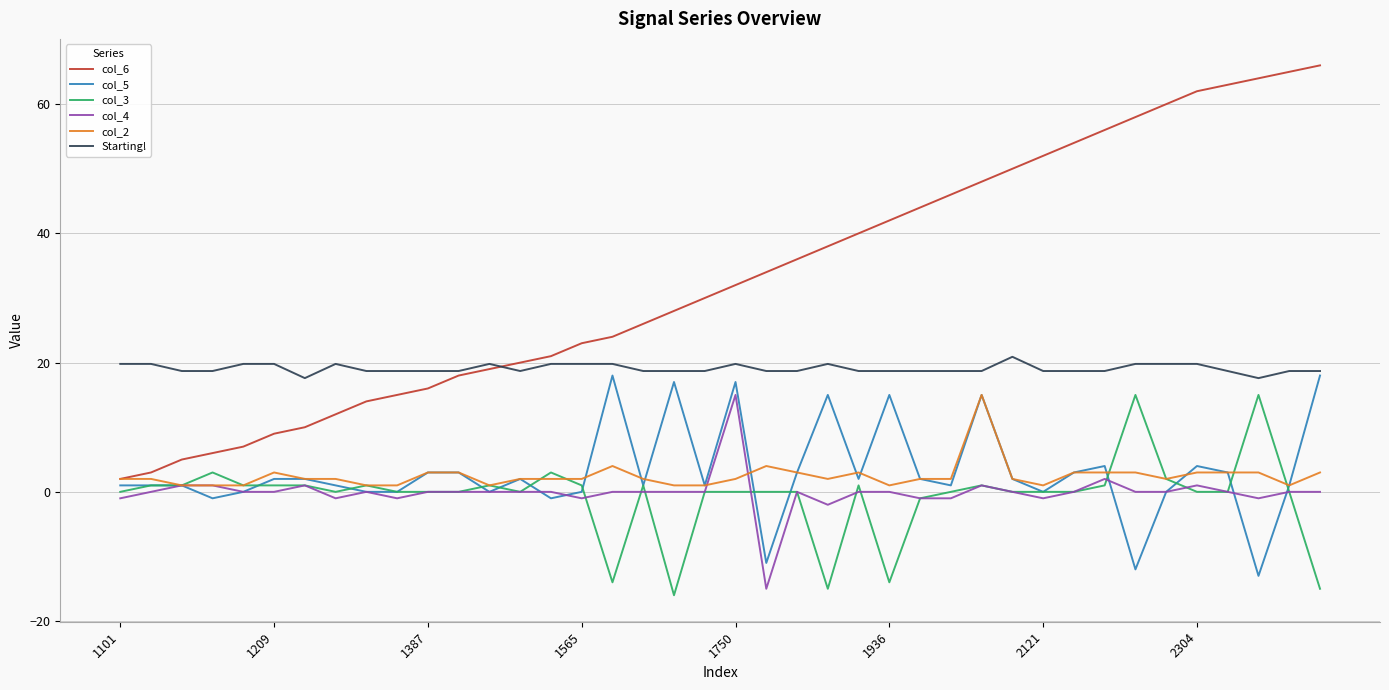

Is this an area chart (filled region under the line)?

No